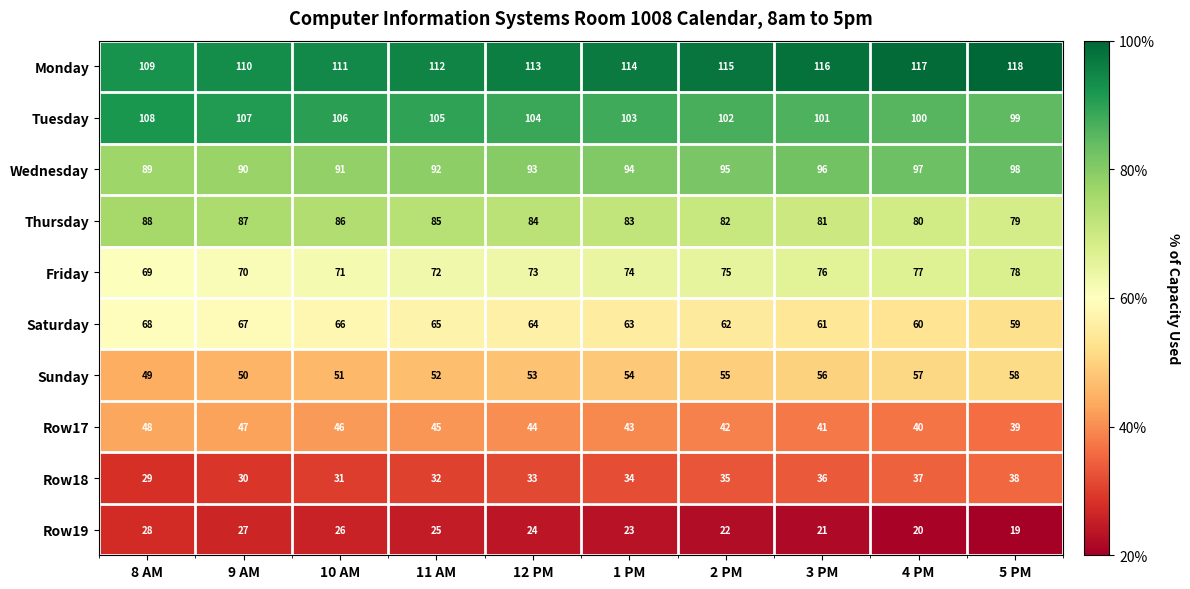

At which label does Thursday first exceed 84?

8 AM